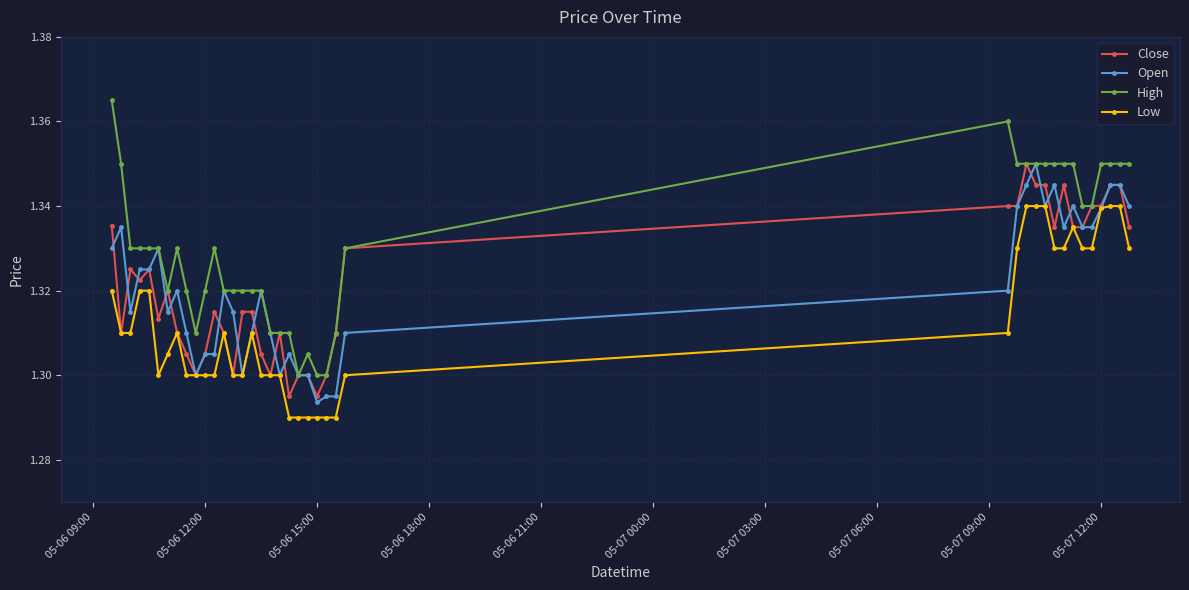

True or false: Low has more than 0 points higher than both neighbors.

True